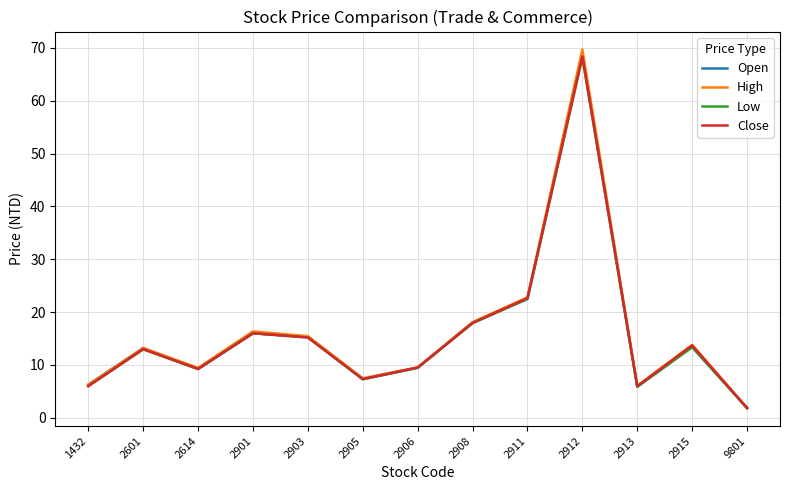

True or false: High has more than 2 points higher than both neighbors.

True